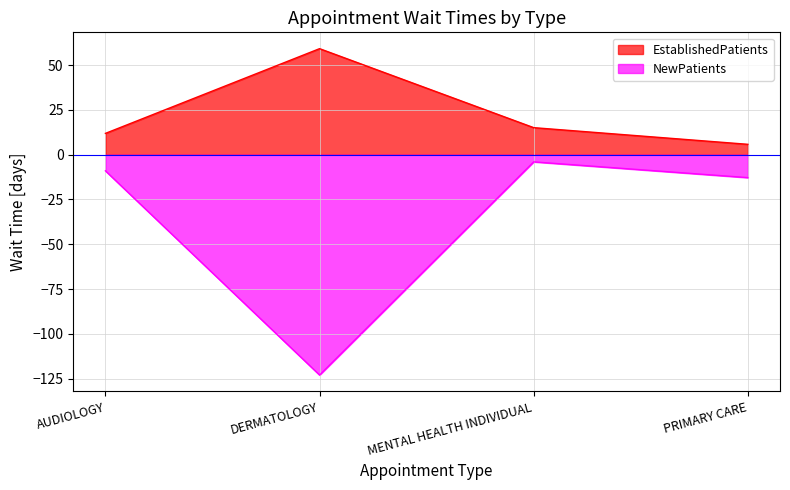

What are all the series names shown in the legend?

EstablishedPatients, NewPatients